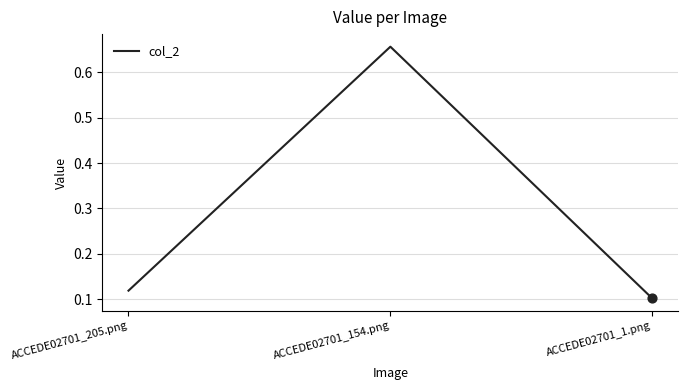

Which has a higher value, ACCEDE02701_205.png or ACCEDE02701_1.png?

ACCEDE02701_205.png